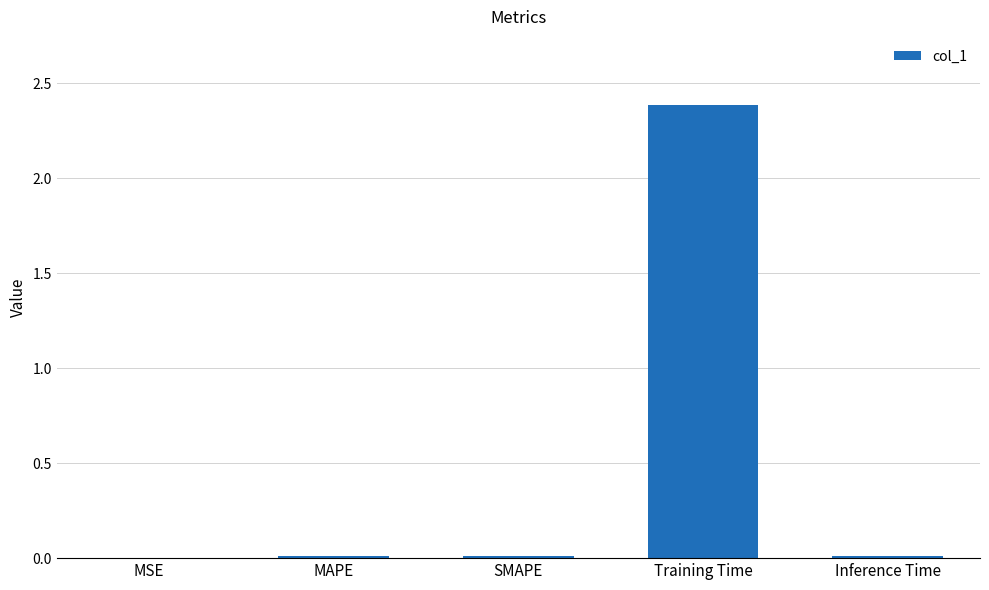

True or false: the data shows 3.5 at Training Time.

False